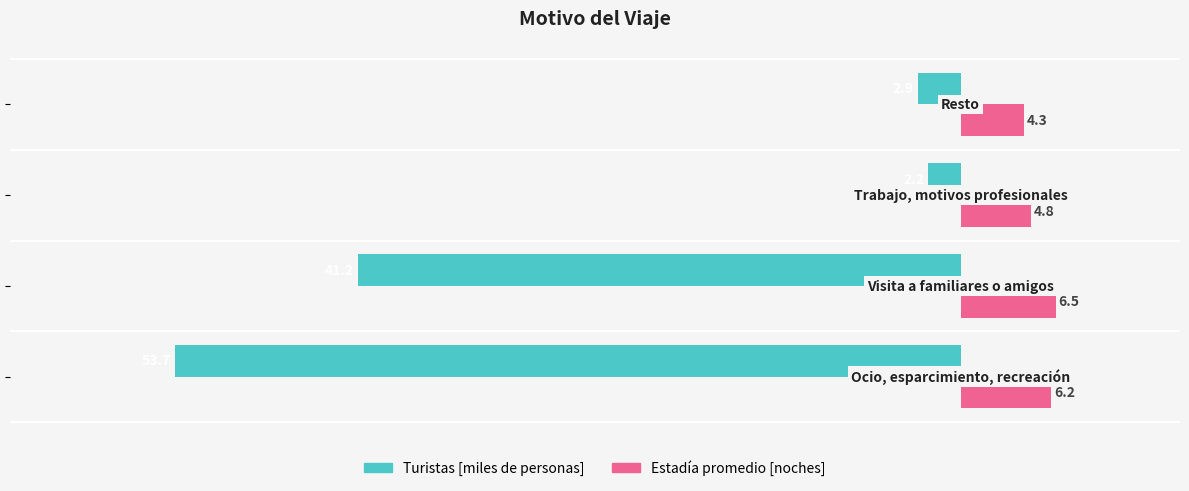

What is the difference between the maximum and minimum values in the Turistas [miles de personas] series?

51.5